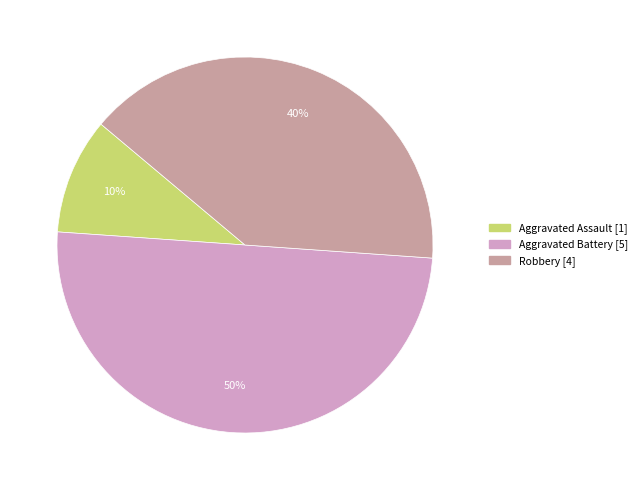

To the nearest percent, what is the difference between the largest and smallest slice percentages?

40%